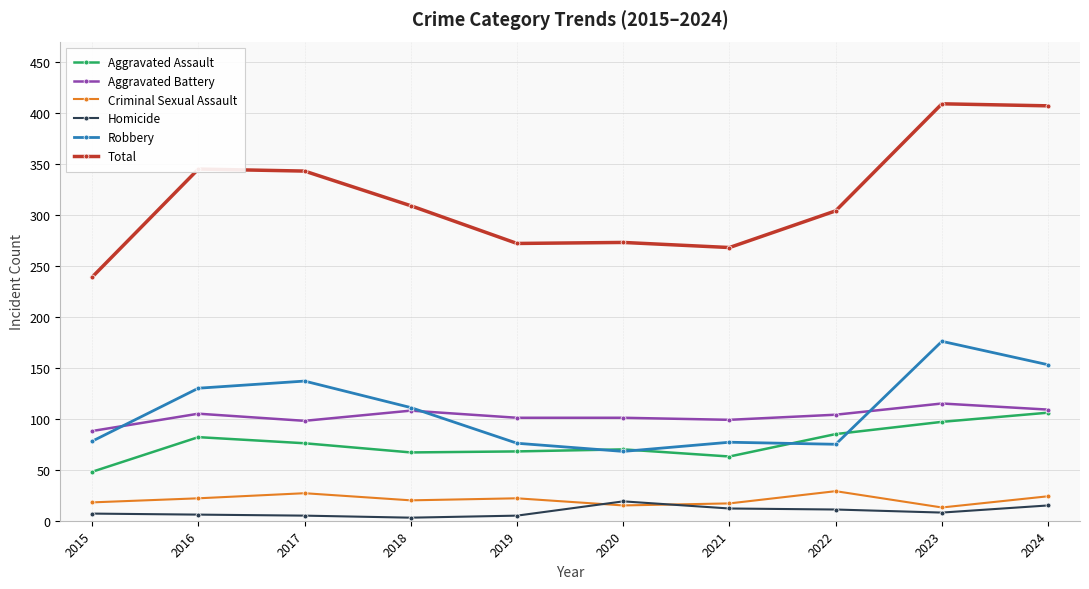

What are all the series names shown in the legend?

Aggravated Assault, Aggravated Battery, Criminal Sexual Assault, Homicide, Robbery, Total